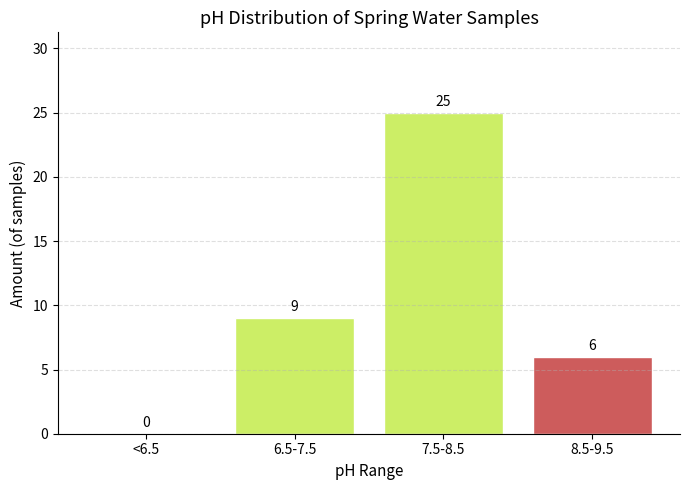

Reading left to right, list all the values displayed in this chart.

<6.5=0	6.5-7.5=9	7.5-8.5=25	8.5-9.5=6